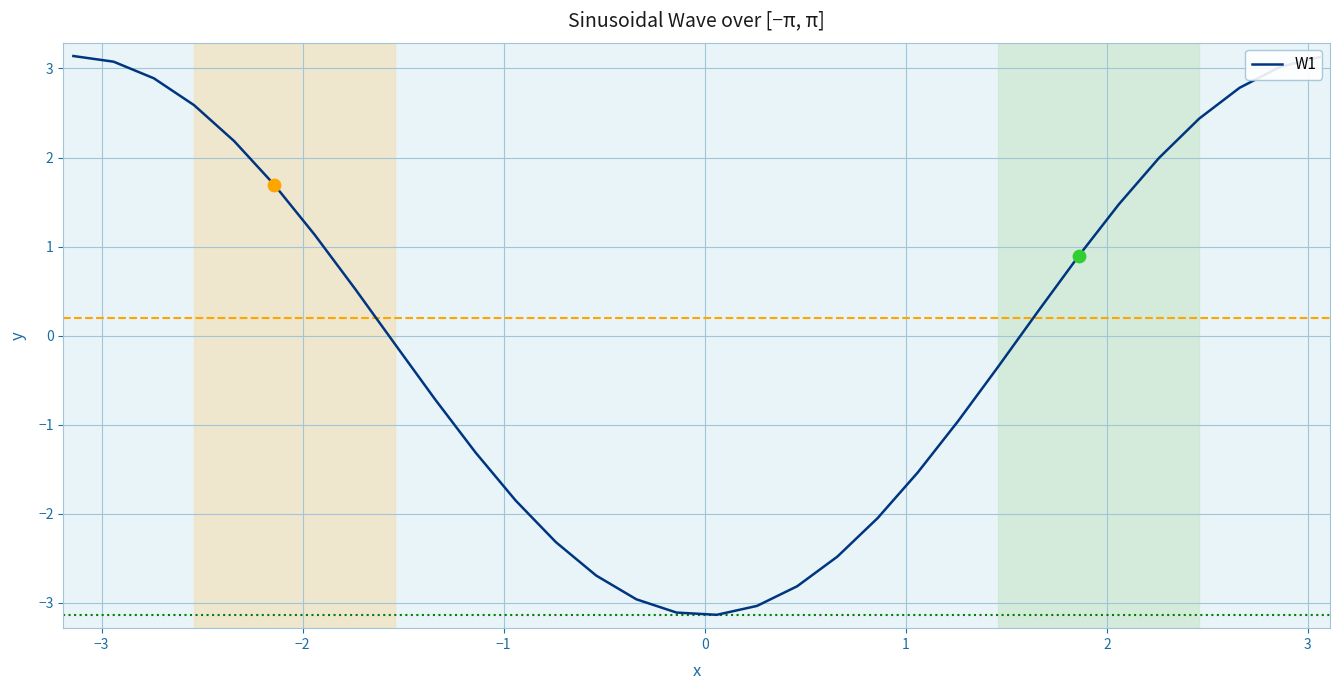

What is the smallest value displayed?

-3.1